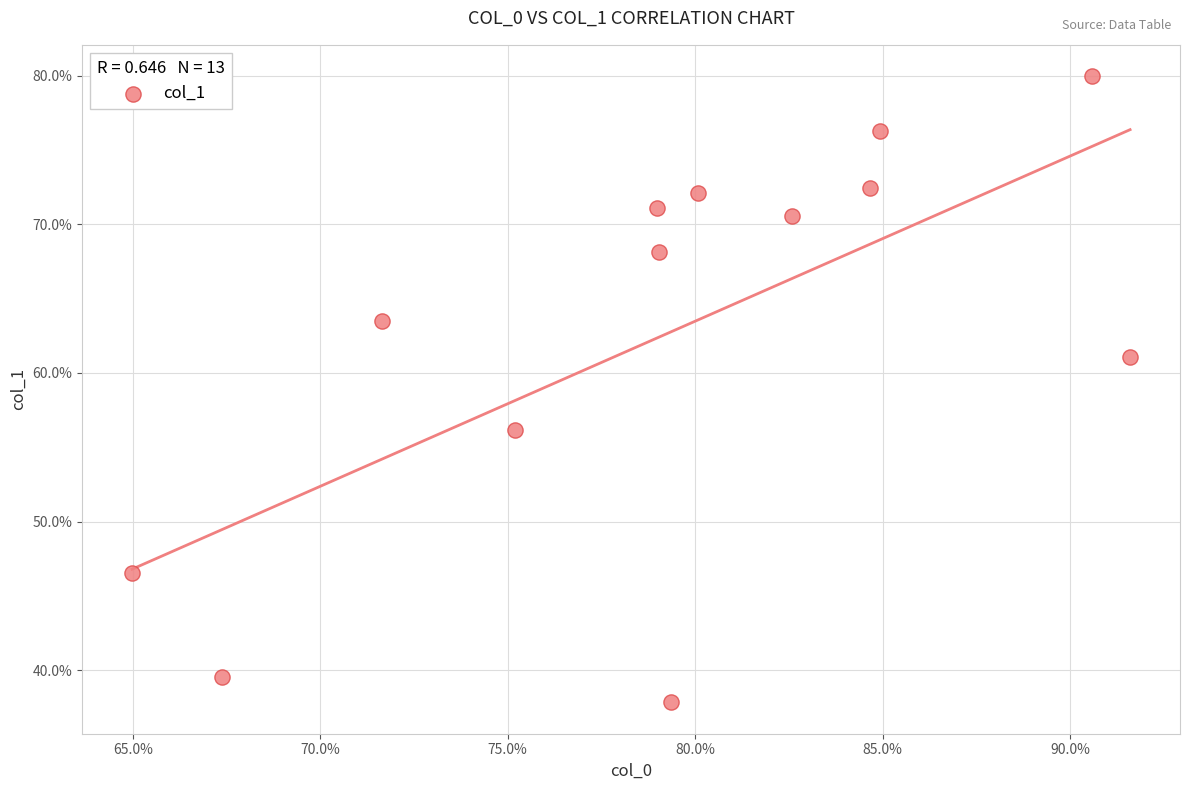

What is the range of Y values (max minus min)?

42.1